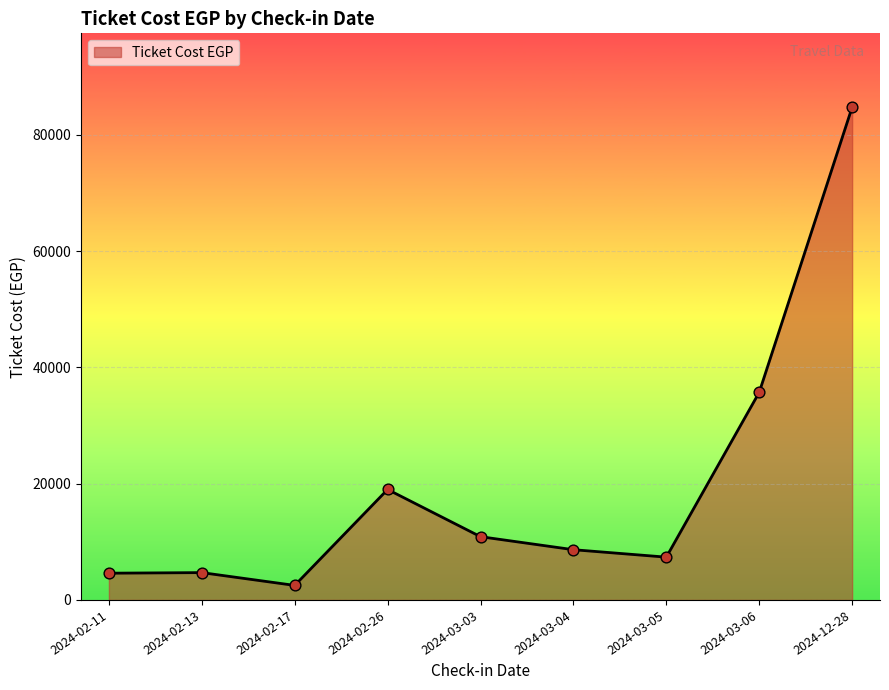

What is the change in value from 2024-02-17 to 2024-03-04?

+6140